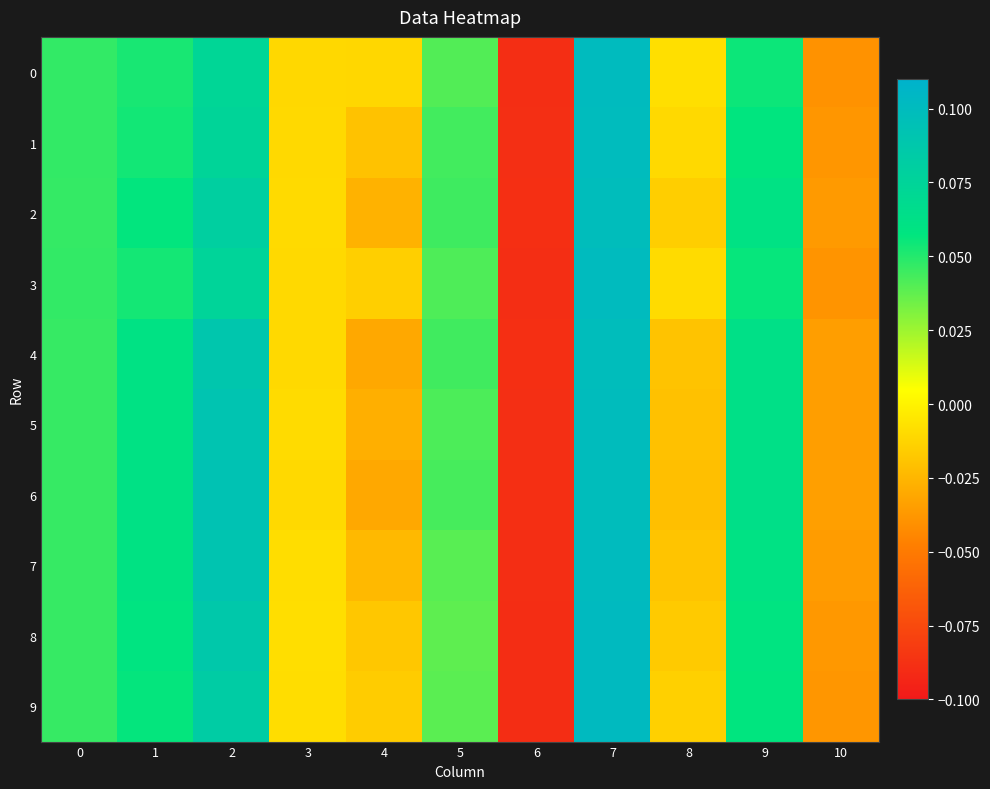

Reading left to right, list all the values displayed in this chart.

0: 0=0.0	1=0.1	2=0.1	3=-0.0	4=-0.0	5=0.0	6=-0.1	7=0.1	8=-0.0	9=0.1	10=-0.0
1: 0=0.0	1=0.1	2=0.1	3=-0.0	4=-0.0	5=0.0	6=-0.1	7=0.1	8=-0.0	9=0.1	10=-0.0
2: 0=0.0	1=0.1	2=0.1	3=-0.0	4=-0.0	5=0.0	6=-0.1	7=0.1	8=-0.0	9=0.1	10=-0.0
3: 0=0.0	1=0.1	2=0.1	3=-0.0	4=-0.0	5=0.0	6=-0.1	7=0.1	8=-0.0	9=0.1	10=-0.0
4: 0=0.0	1=0.1	2=0.1	3=-0.0	4=-0.0	5=0.0	6=-0.1	7=0.1	8=-0.0	9=0.1	10=-0.0
5: 0=0.0	1=0.1	2=0.1	3=-0.0	4=-0.0	5=0.0	6=-0.1	7=0.1	8=-0.0	9=0.1	10=-0.0
6: 0=0.0	1=0.1	2=0.1	3=-0.0	4=-0.0	5=0.0	6=-0.1	7=0.1	8=-0.0	9=0.1	10=-0.0
7: 0=0.0	1=0.1	2=0.1	3=-0.0	4=-0.0	5=0.0	6=-0.1	7=0.1	8=-0.0	9=0.1	10=-0.0
8: 0=0.0	1=0.1	2=0.1	3=-0.0	4=-0.0	5=0.0	6=-0.1	7=0.1	8=-0.0	9=0.1	10=-0.0
9: 0=0.0	1=0.1	2=0.1	3=-0.0	4=-0.0	5=0.0	6=-0.1	7=0.1	8=-0.0	9=0.1	10=-0.0